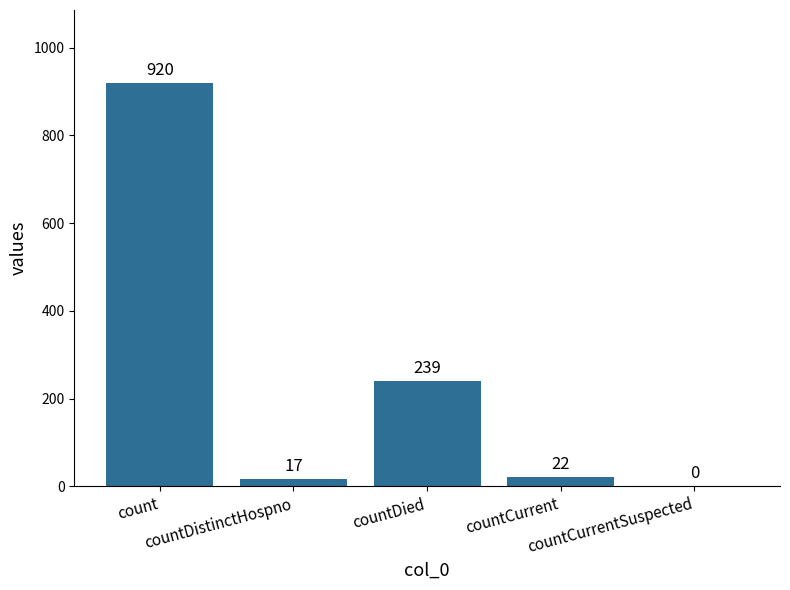

At which label is the value closest to 460?

countDied